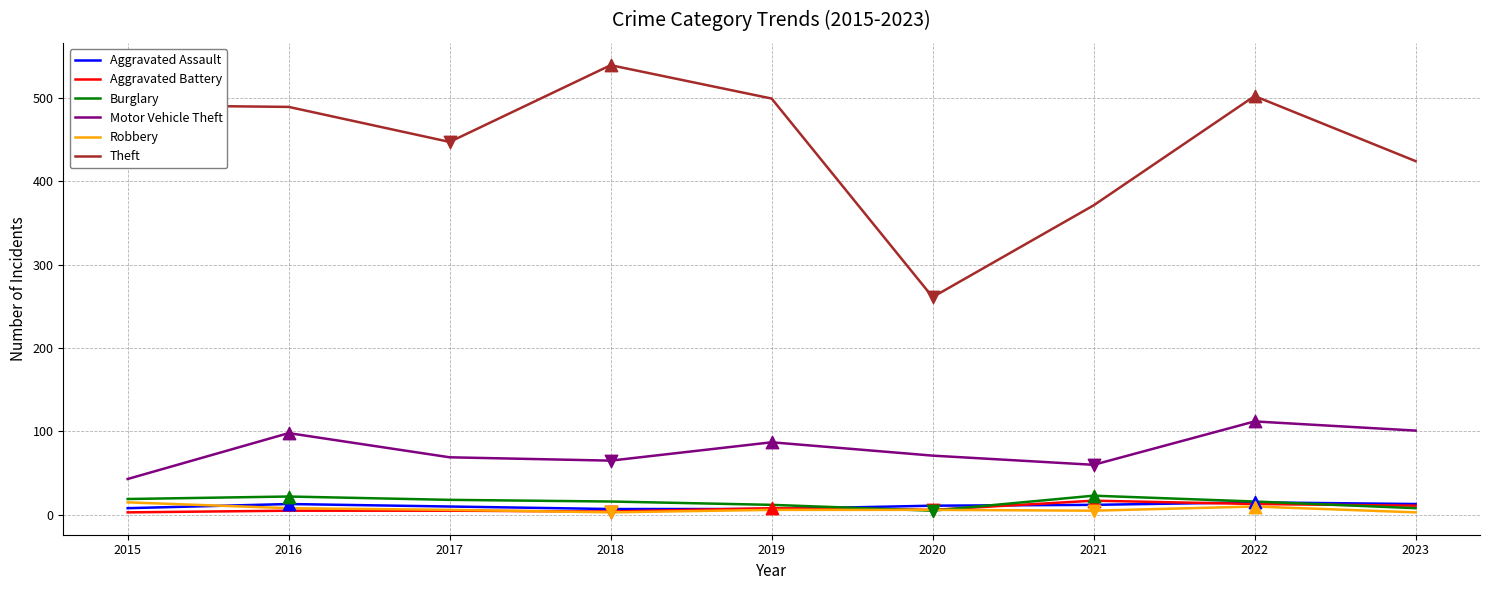

Which series changed the most between 2015 and 2016?

Motor Vehicle Theft